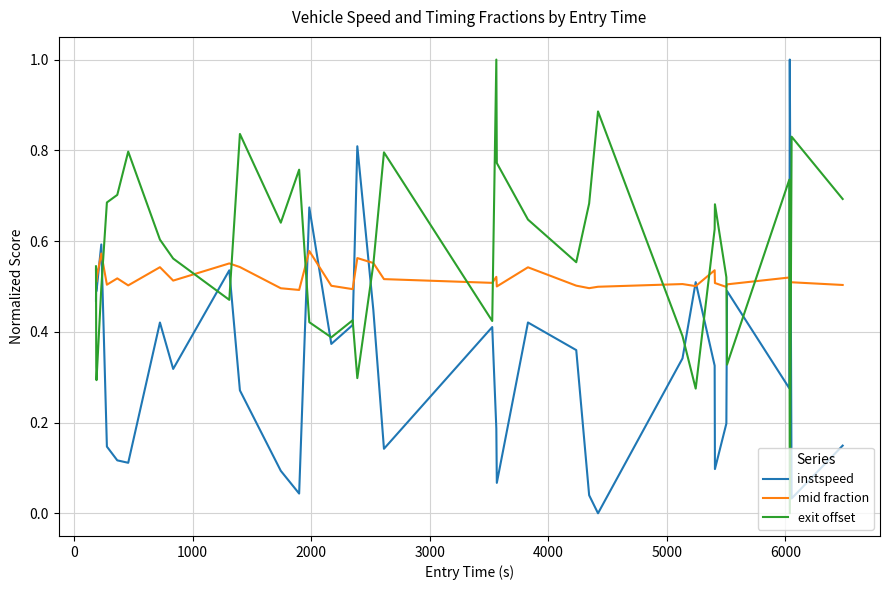

What is the greatest value displayed?

1.0